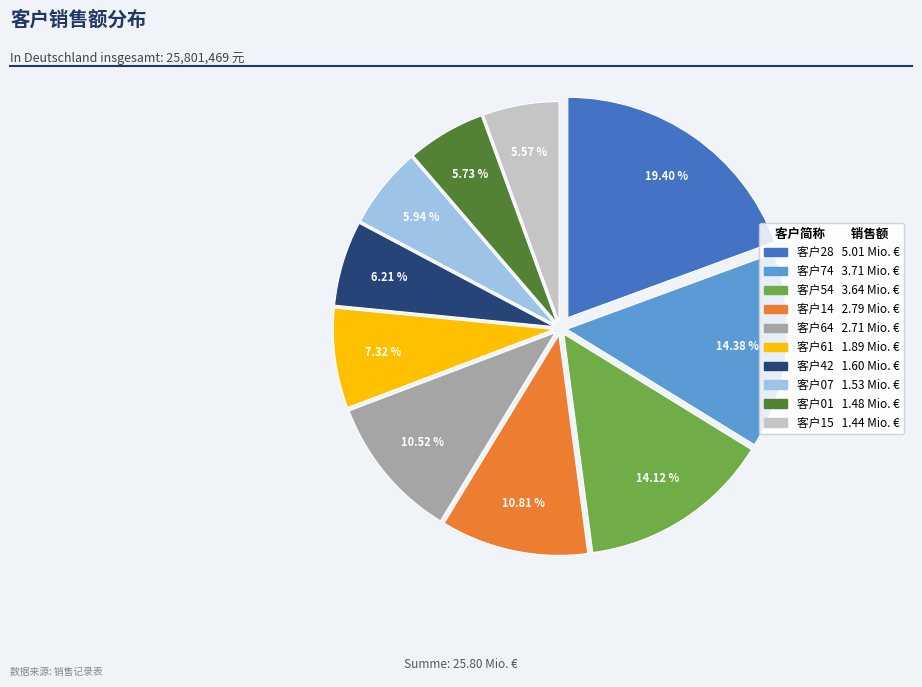

Combined, what portion of the pie is 客户14 and 客户61?

18.1%